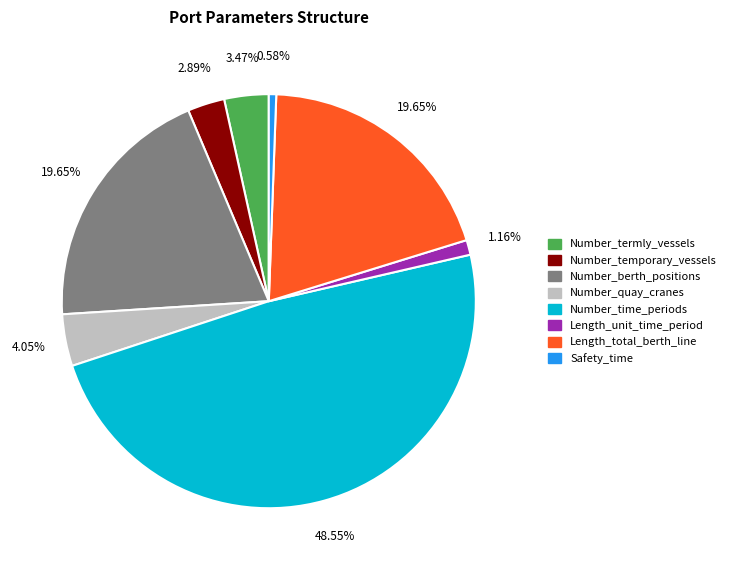

What percentage is the Number_termly_vessels slice, to the nearest percent?

3%